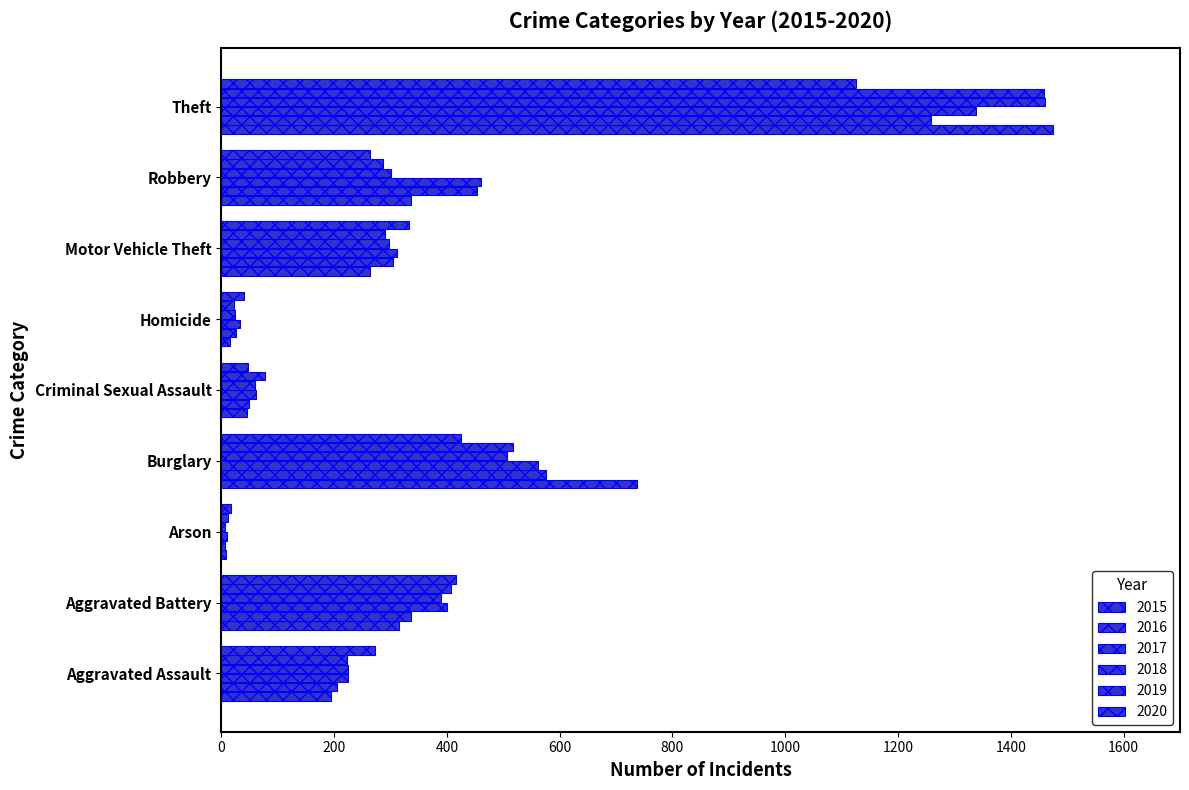

How many series are shown in this chart?

6